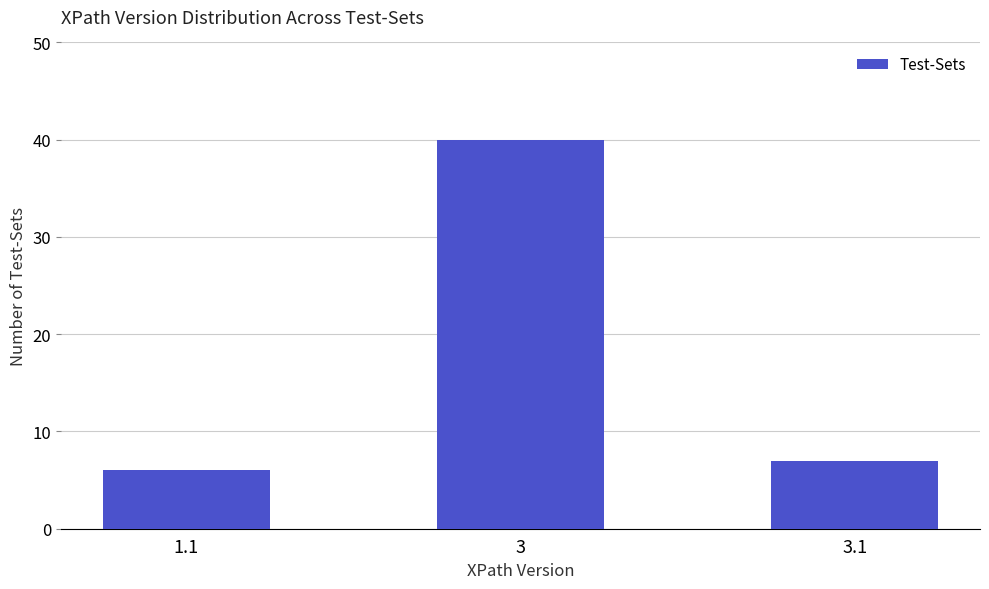

What is the minimum value shown in the chart?

6